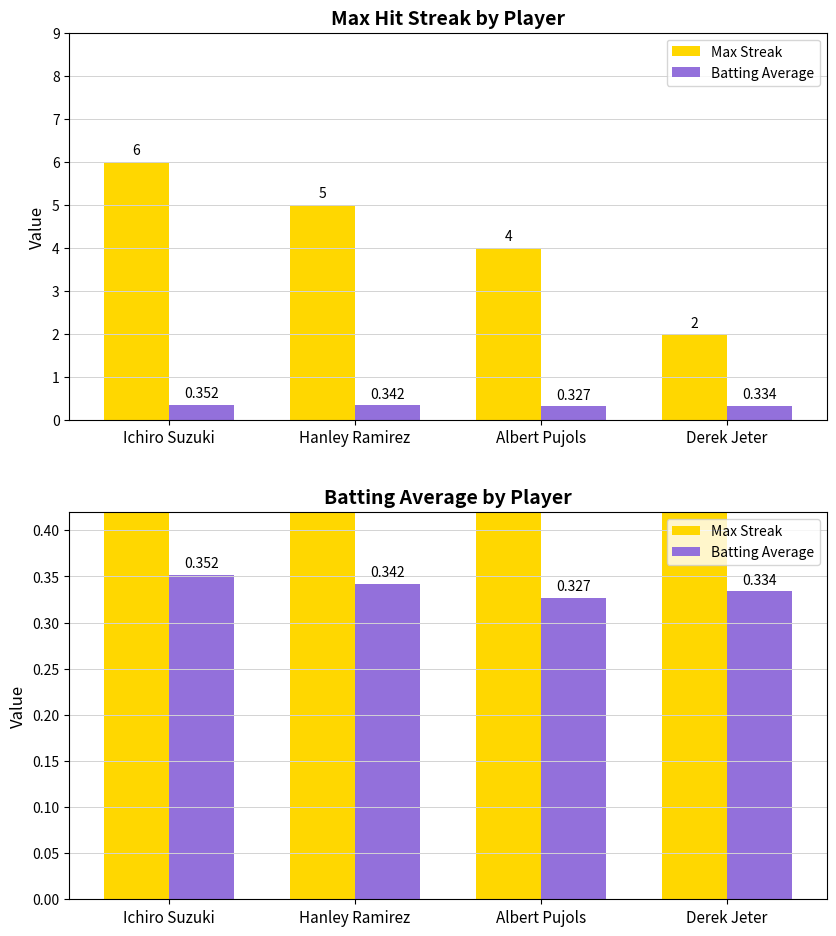

Reading left to right, extract all data points from this chart.

Max Streak: Ichiro Suzuki=6.0	Hanley Ramirez=5.0	Albert Pujols=4.0	Derek Jeter=2.0
Batting Average: Ichiro Suzuki=0.4	Hanley Ramirez=0.3	Albert Pujols=0.3	Derek Jeter=0.3